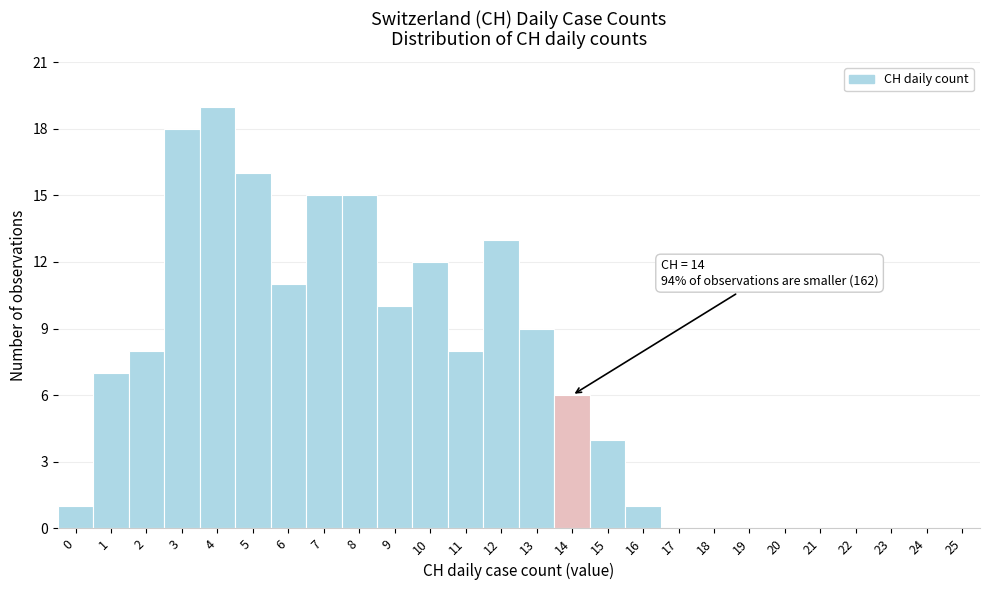

Reading right to left, what are all the values shown in this chart?

25=0	24=0	23=0	22=0	21=0	20=0	19=0	18=0	17=0	16=1	15=4	14=6	13=9	12=13	11=8	10=12	9=10	8=15	7=15	6=11	5=16	4=19	3=18	2=8	1=7	0=1